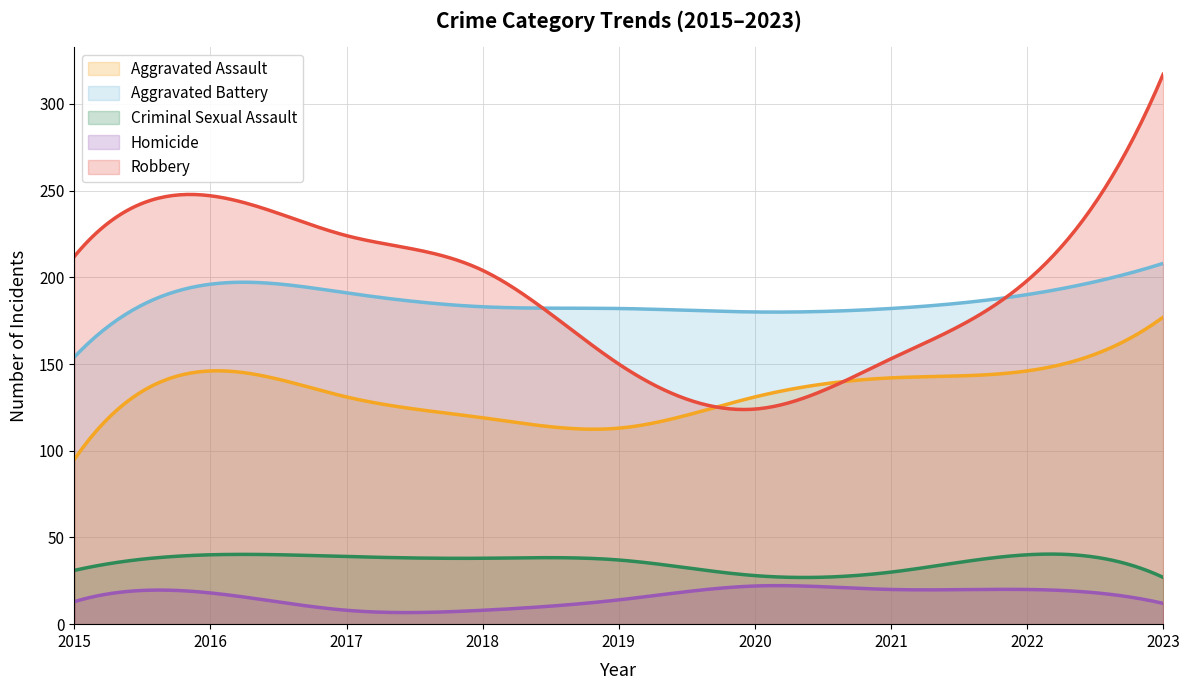

At which category is the sum across all series the highest?

2023